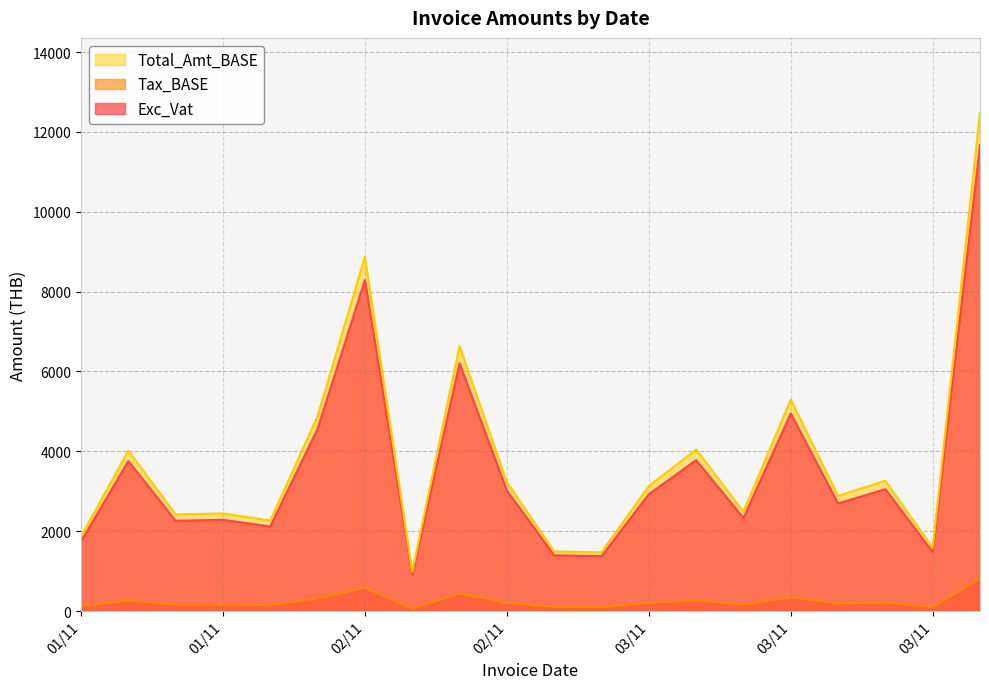

What is the average value of the Total_Amt_BASE series?

3787.8